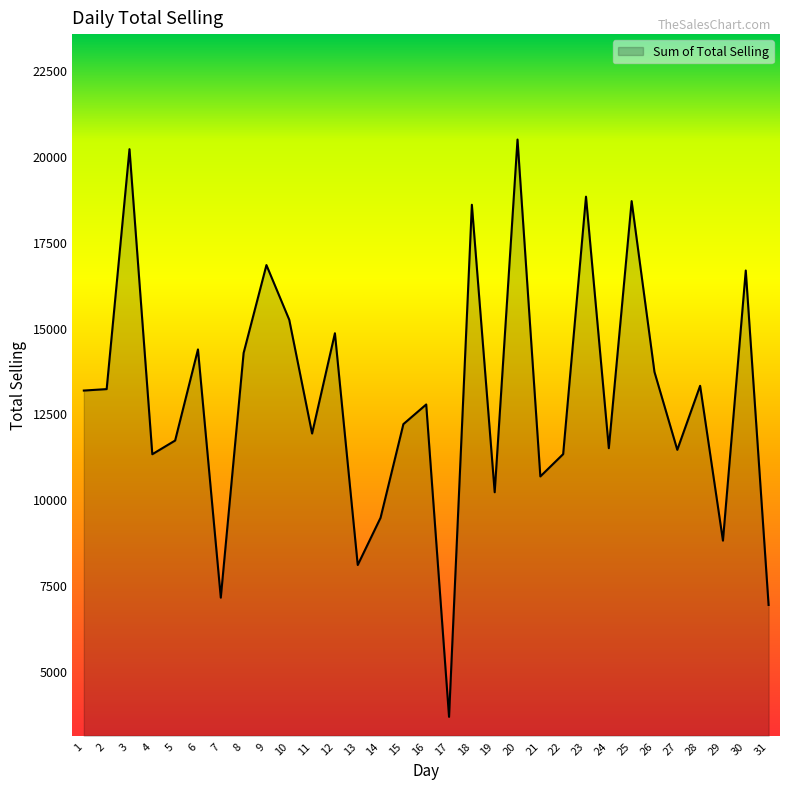

Is it true that the value at 18 is 18582.4?

True